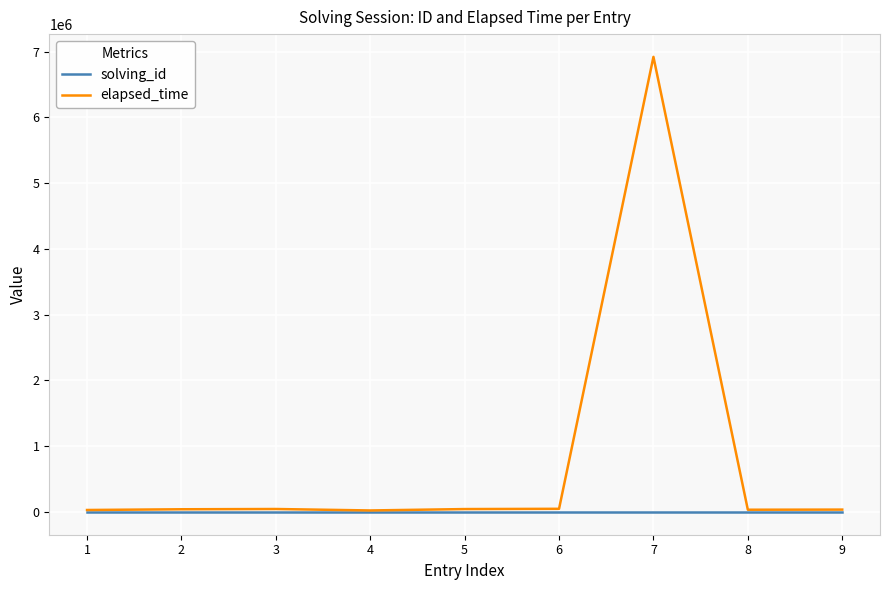

At which category is the sum across all series the highest?

7